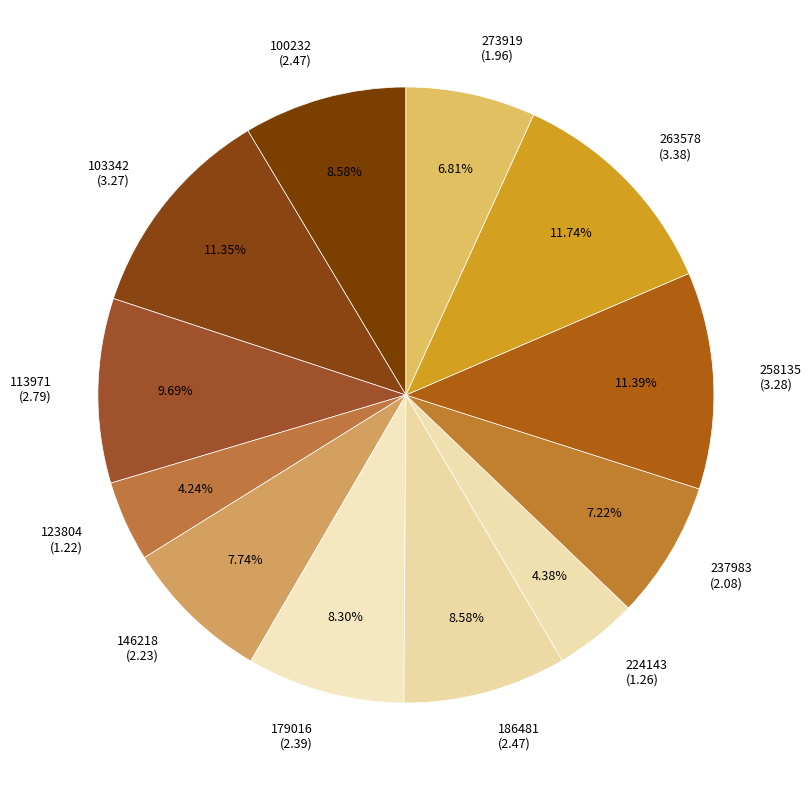

Combined, what portion of the pie is 123804 and 273919?

11.0%